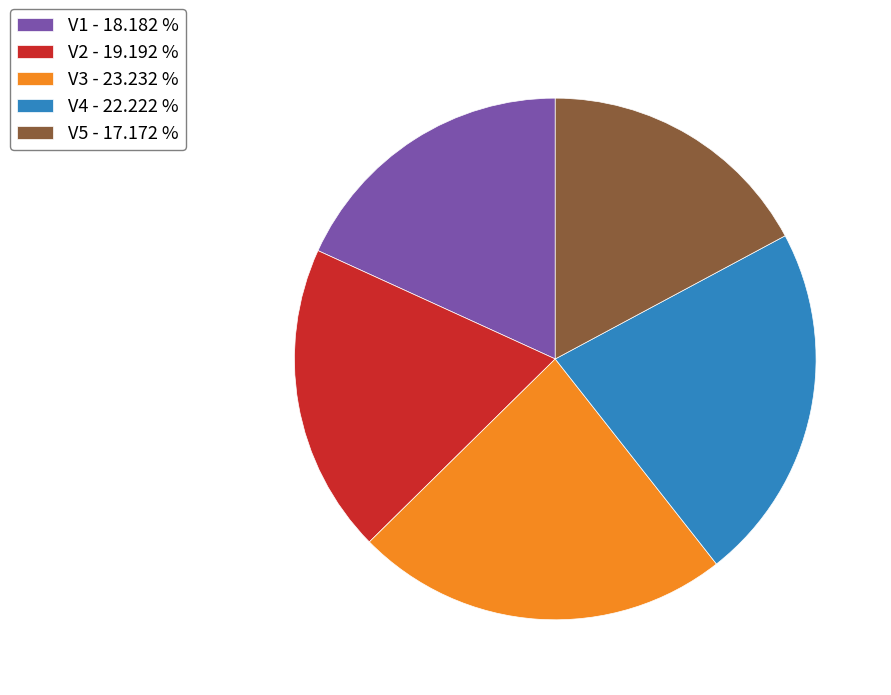

Count the number of slices in the pie.

5